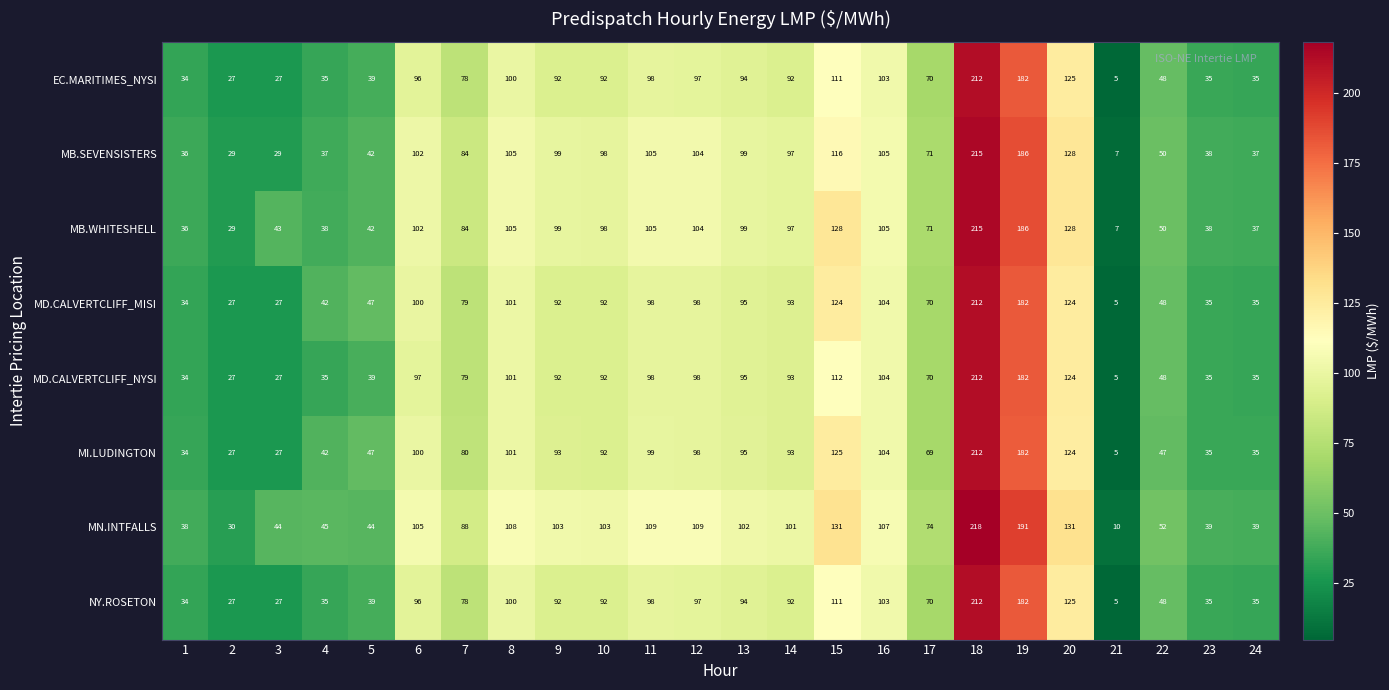

The value of NY.ROSETON at 2 is 46. True or false?

False